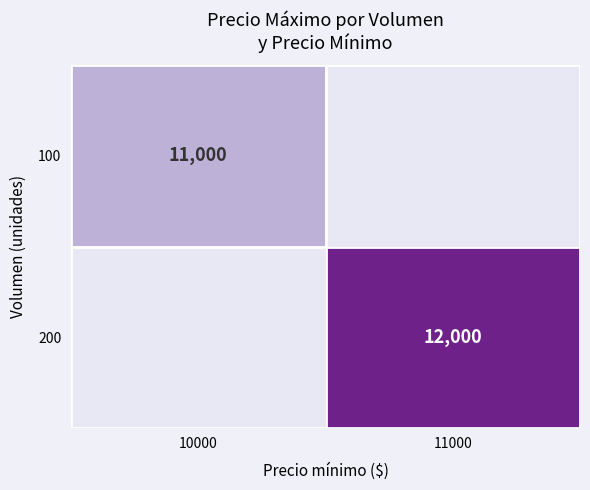

What is the total value across all series at 10000?

11000